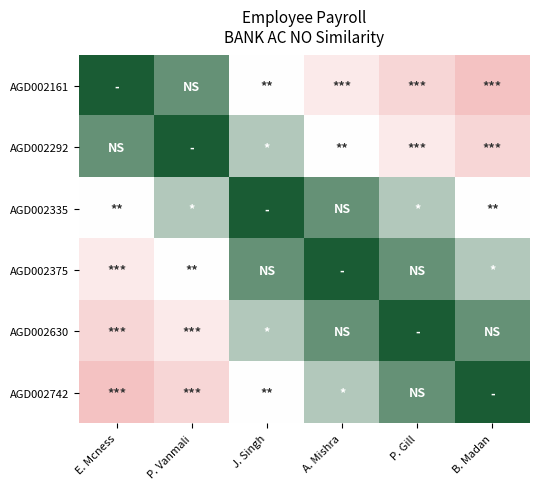

At A. Mishra, list the series in order from largest to smallest.

AGD002375, AGD002335, AGD002630, AGD002742, AGD002292, AGD002161